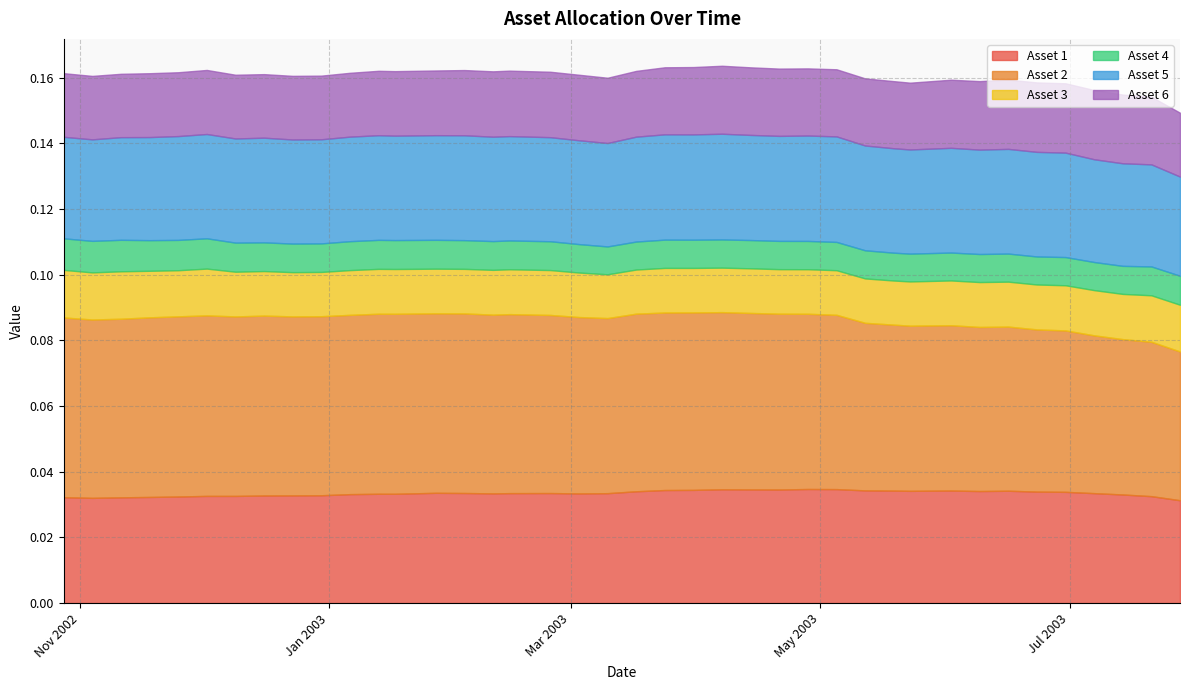

The Asset 6 series shows 0.0 at 3. True or false?

False